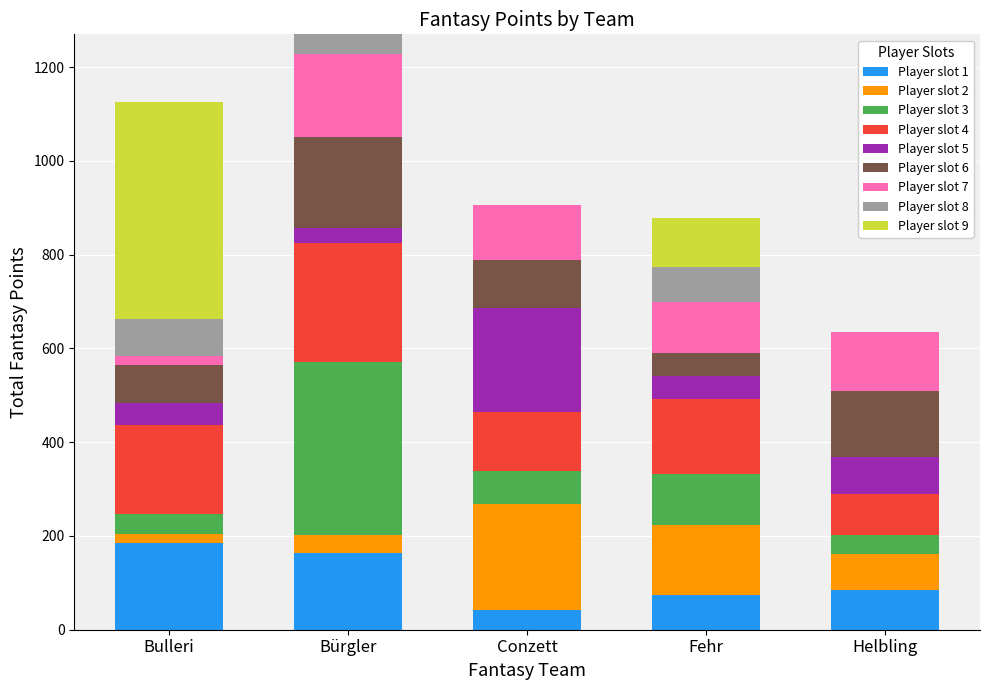

Count the number of categories in the chart.

5